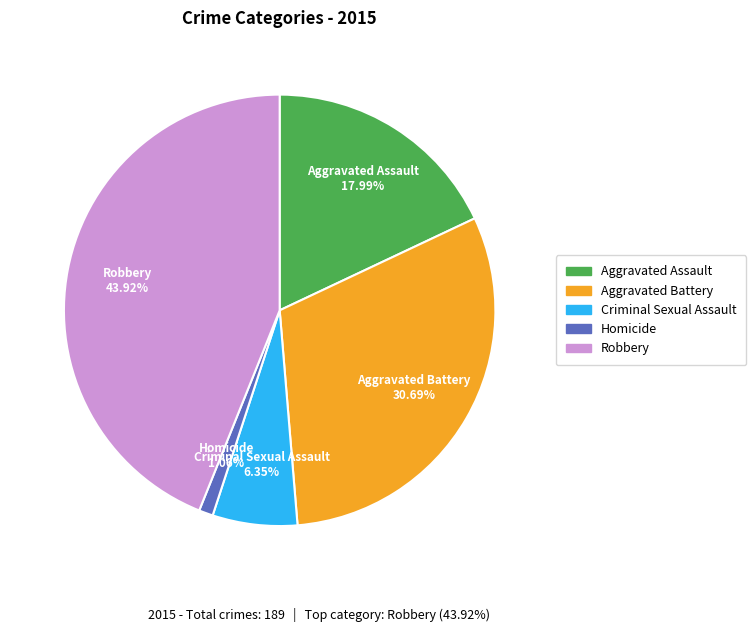

Is Aggravated Battery the majority of the pie?

No